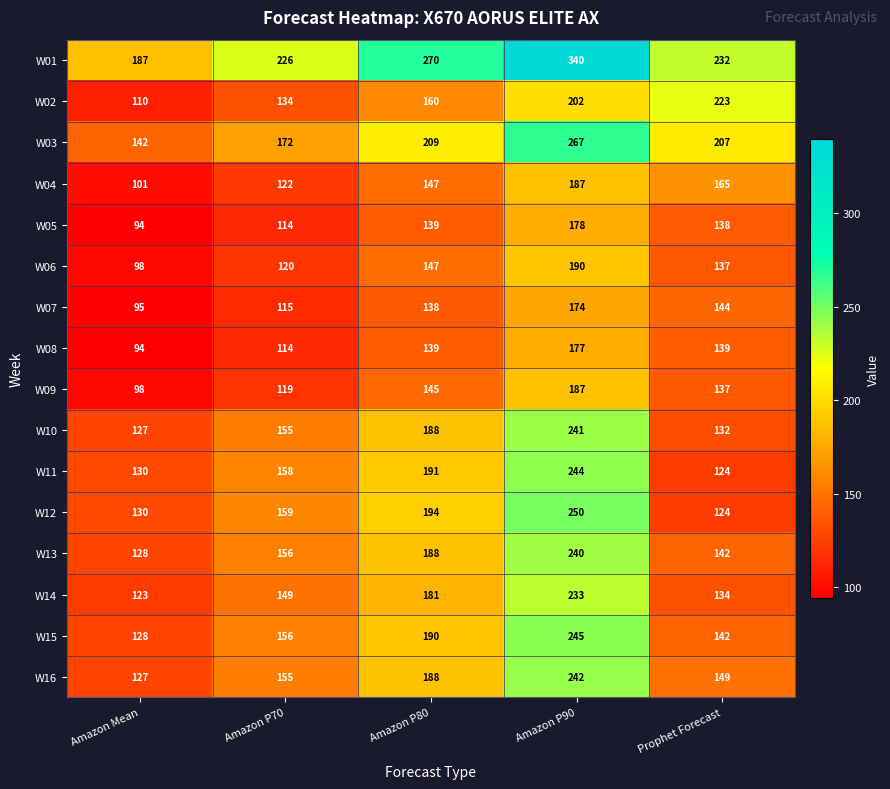

What is the difference between the second highest and second lowest values in the W07 series?

29